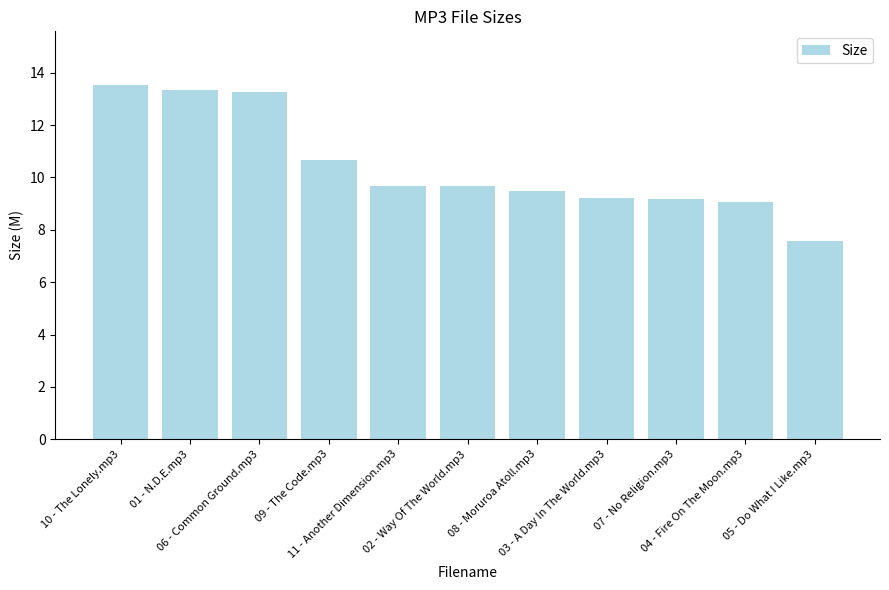

What is the difference between the second highest and minimum values?

5.8